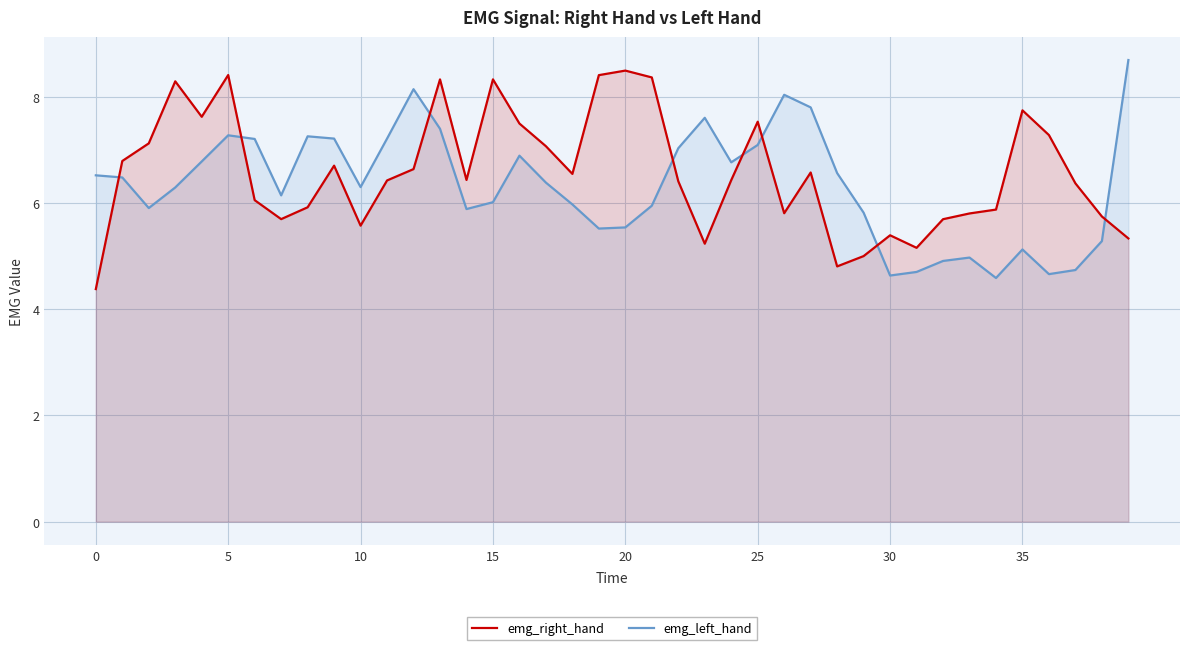

How many times do emg_right_hand and emg_left_hand cross each other?

8